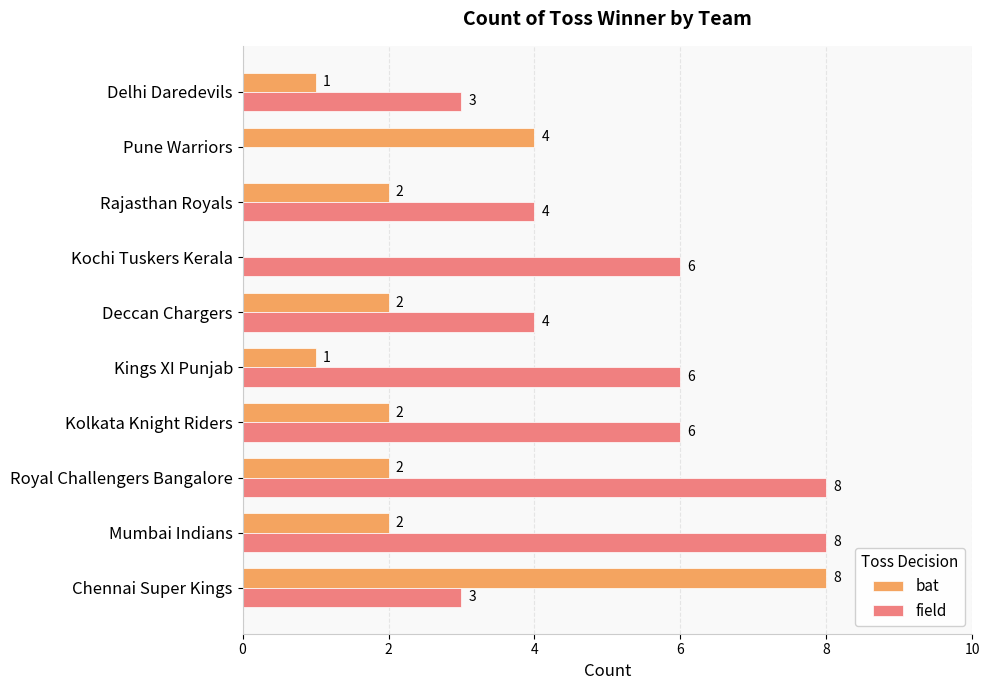

True or false: bat has a value of 3 at Chennai Super Kings.

False